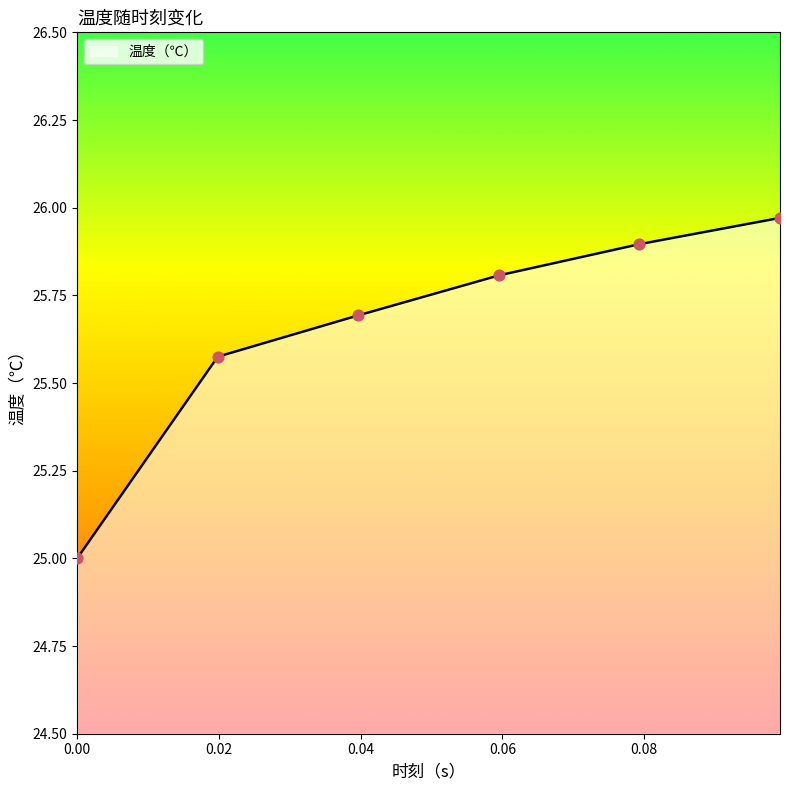

What is the minimum value shown in the chart?

25.0